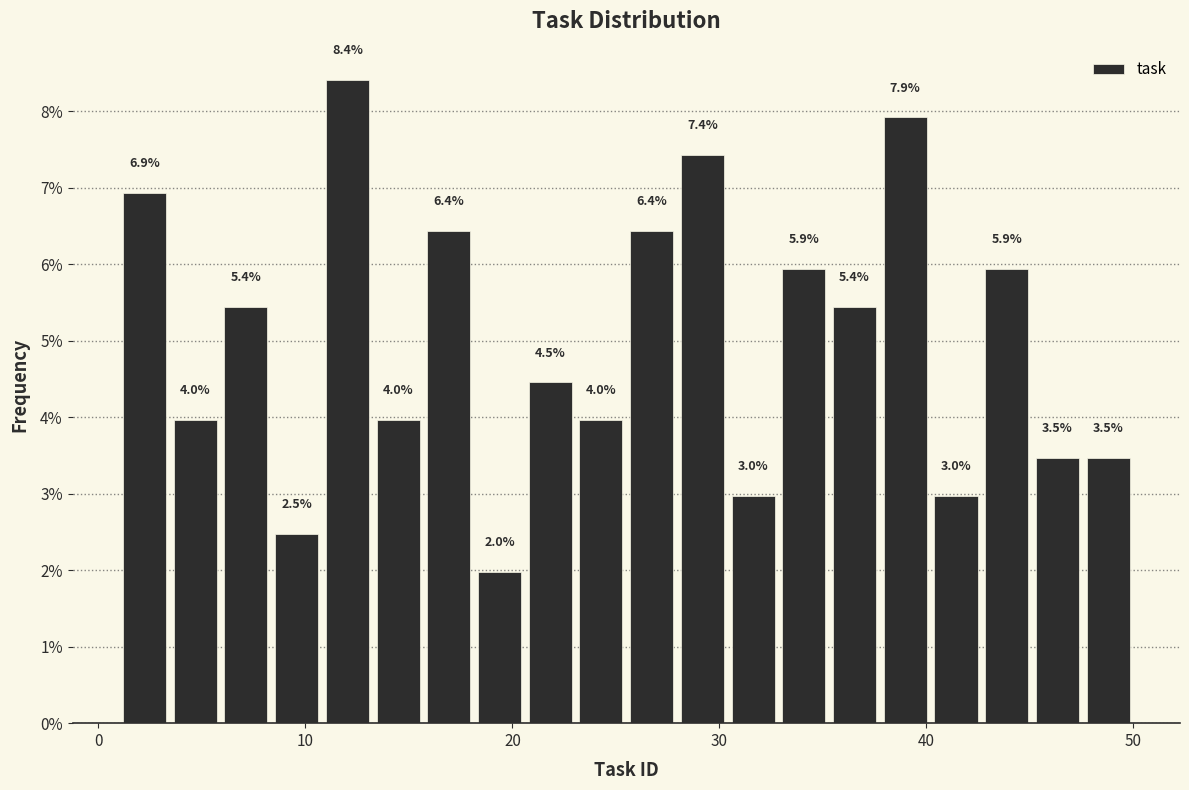

Around what value on the x-axis is the tallest bar? Give the approximate position of its centre, as read against the axis.

12